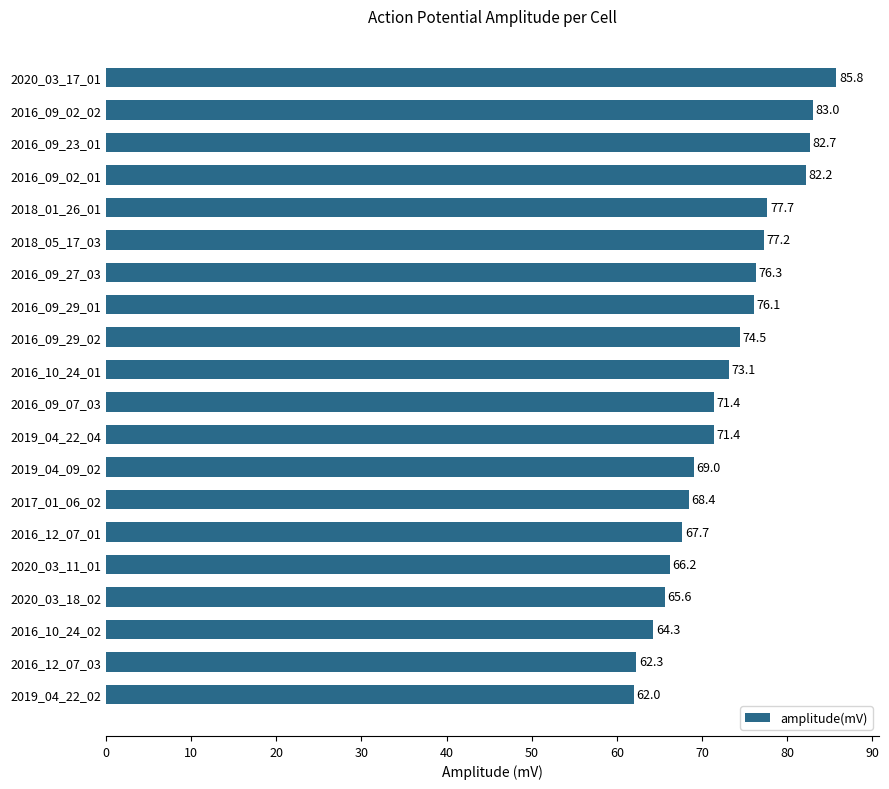

Is it true that the value at 2016_09_29_01 is 76.1?

True